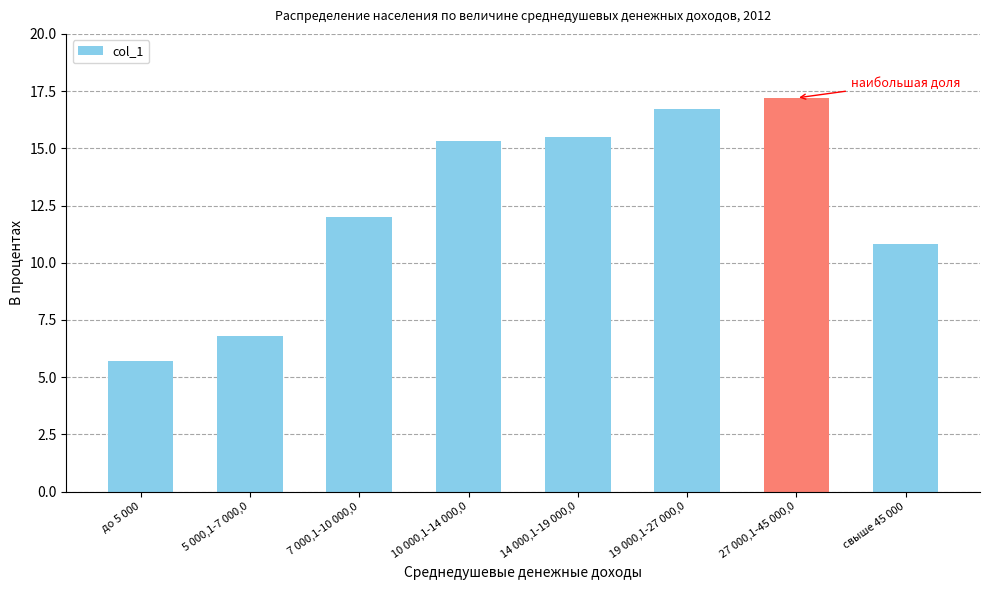

At which category does the chart reach its peak across all series?

27 000,1-45 000,0